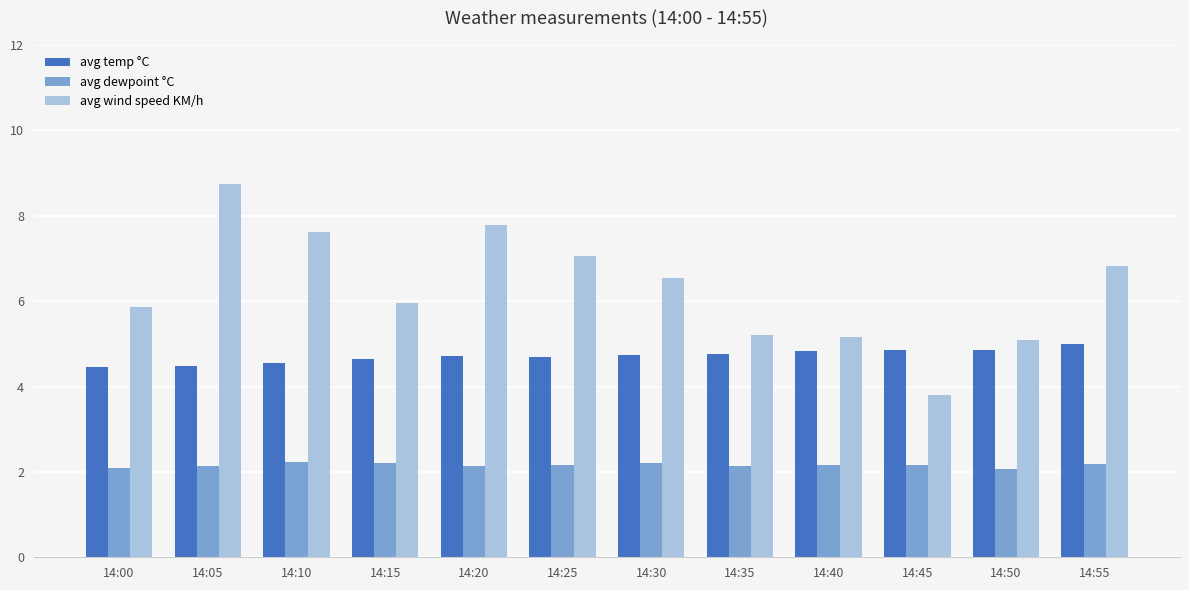

The avg temp °C series shows 1.9 at 14:45. True or false?

False